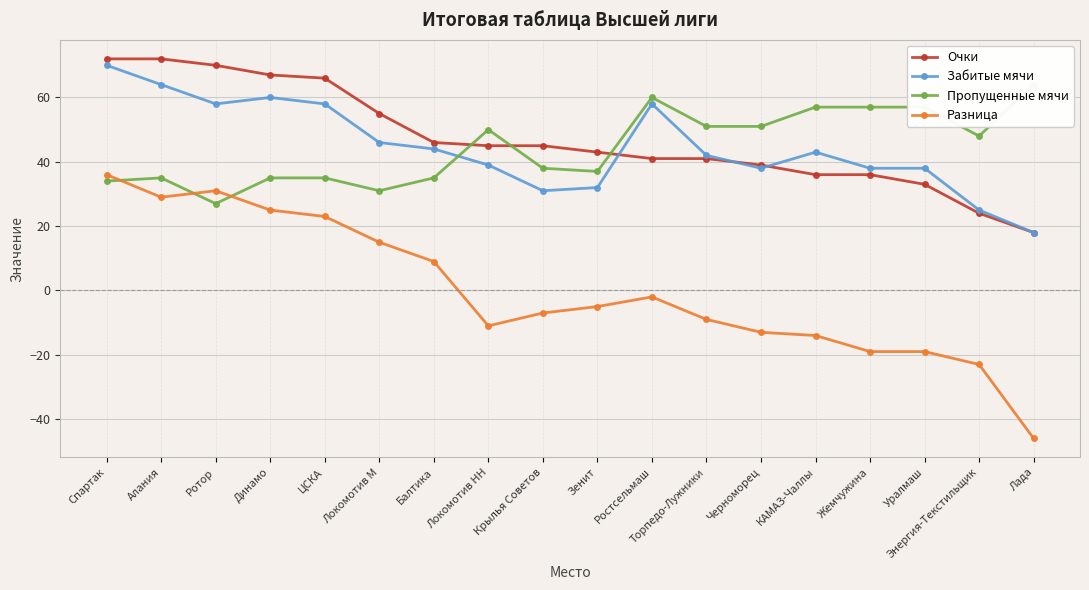

What is the label of the 10th point from the left?

Зенит